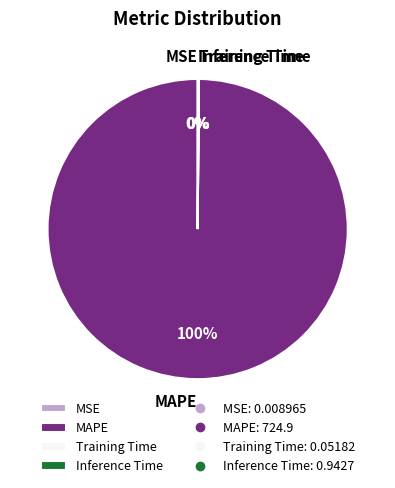

The MAPE slice represents 100% of the pie. True or false?

True